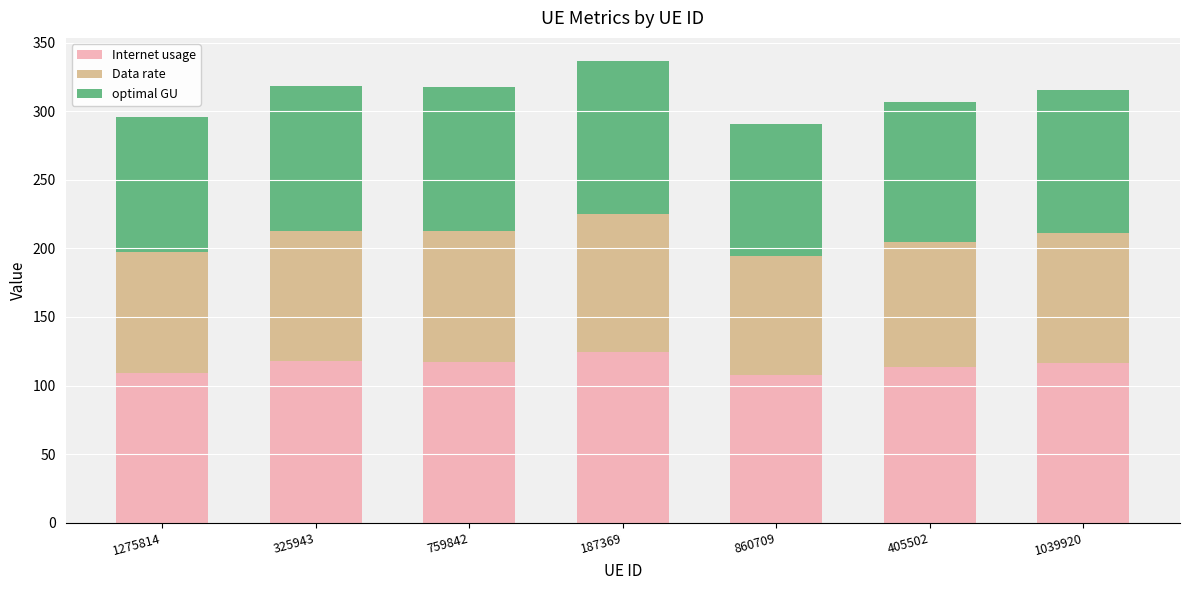

What is the lowest value of the Internet usage series?

107.4